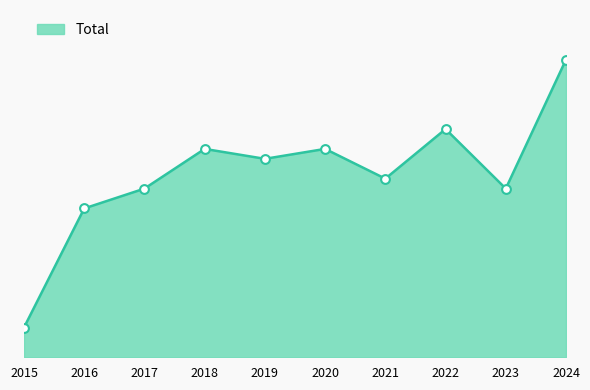

What is the ratio of the value at 2015 to the value at 2019?

0.1